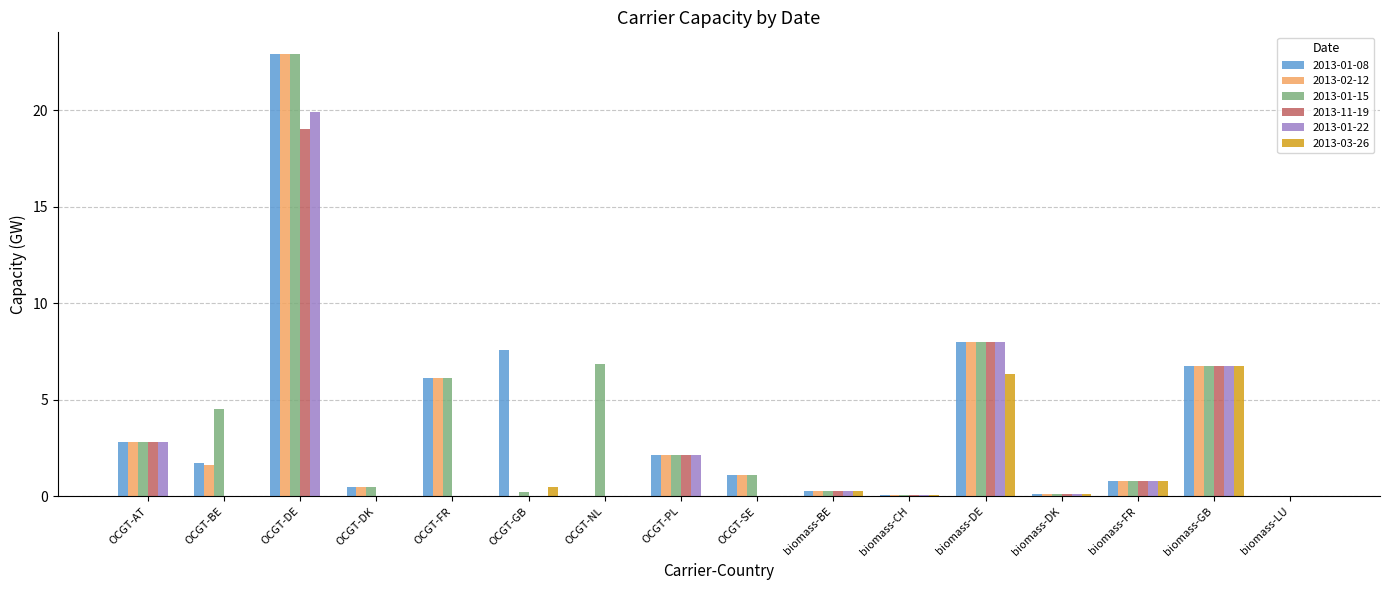

Which category has the highest value in the 2013-11-19 series?

OCGT-DE